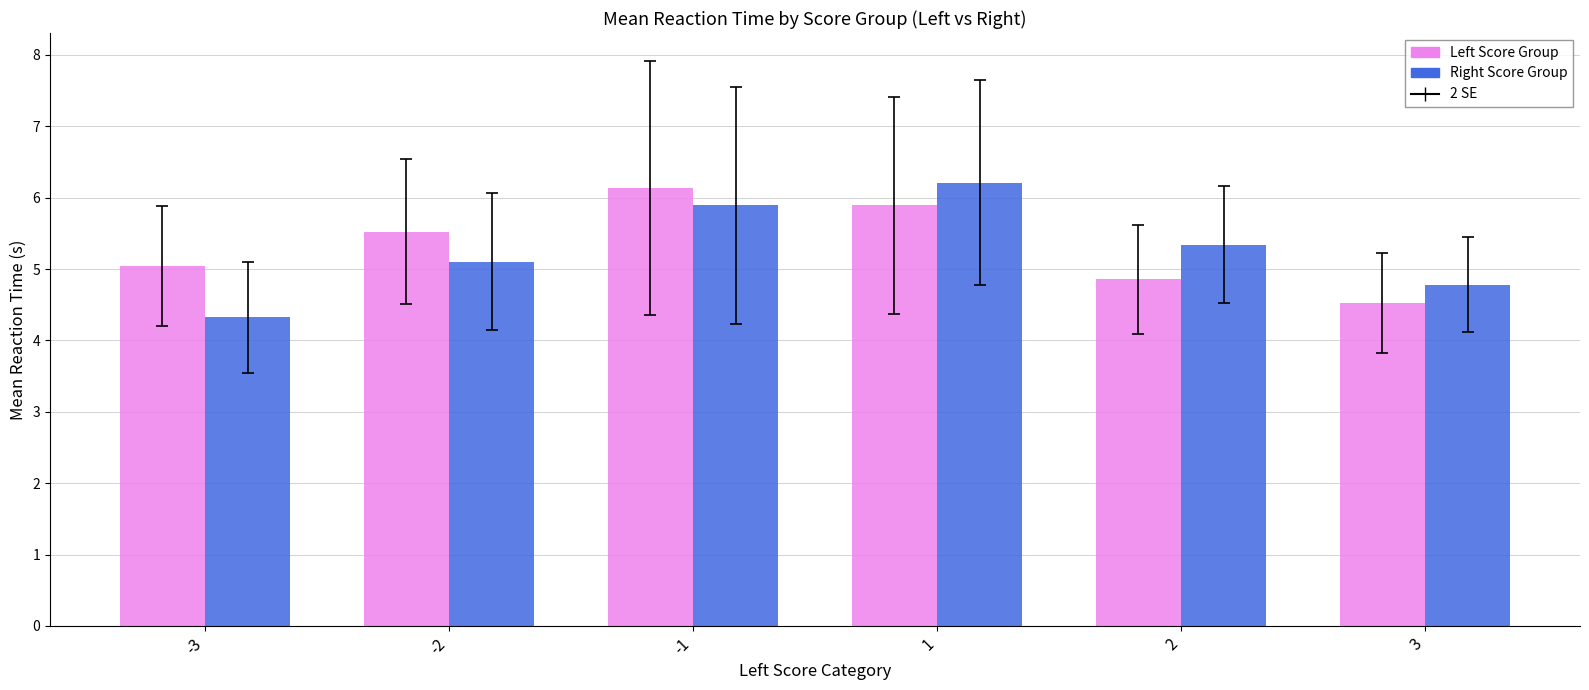

Reading left to right, transcribe all the data shown in this chart.

Left Score Group: 5.0	5.5	6.1	5.9	4.9	4.5
Right Score Group: 4.3	5.1	5.9	6.2	5.3	4.8